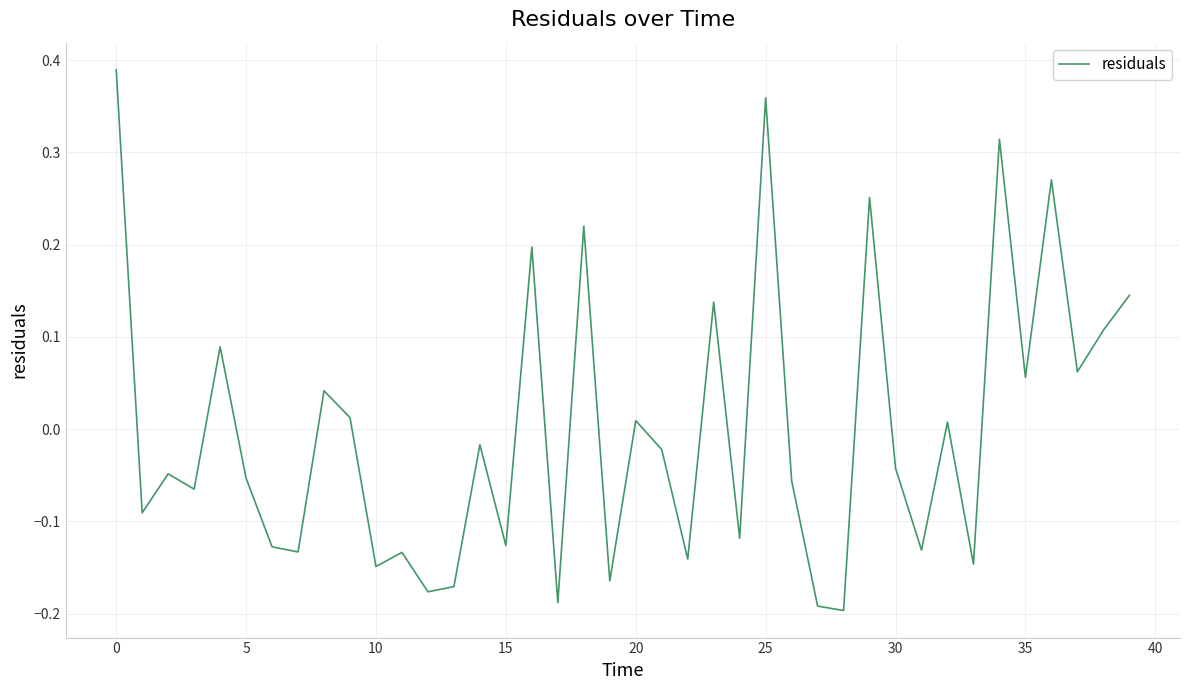

What is the label of the 26th point from the left?

25